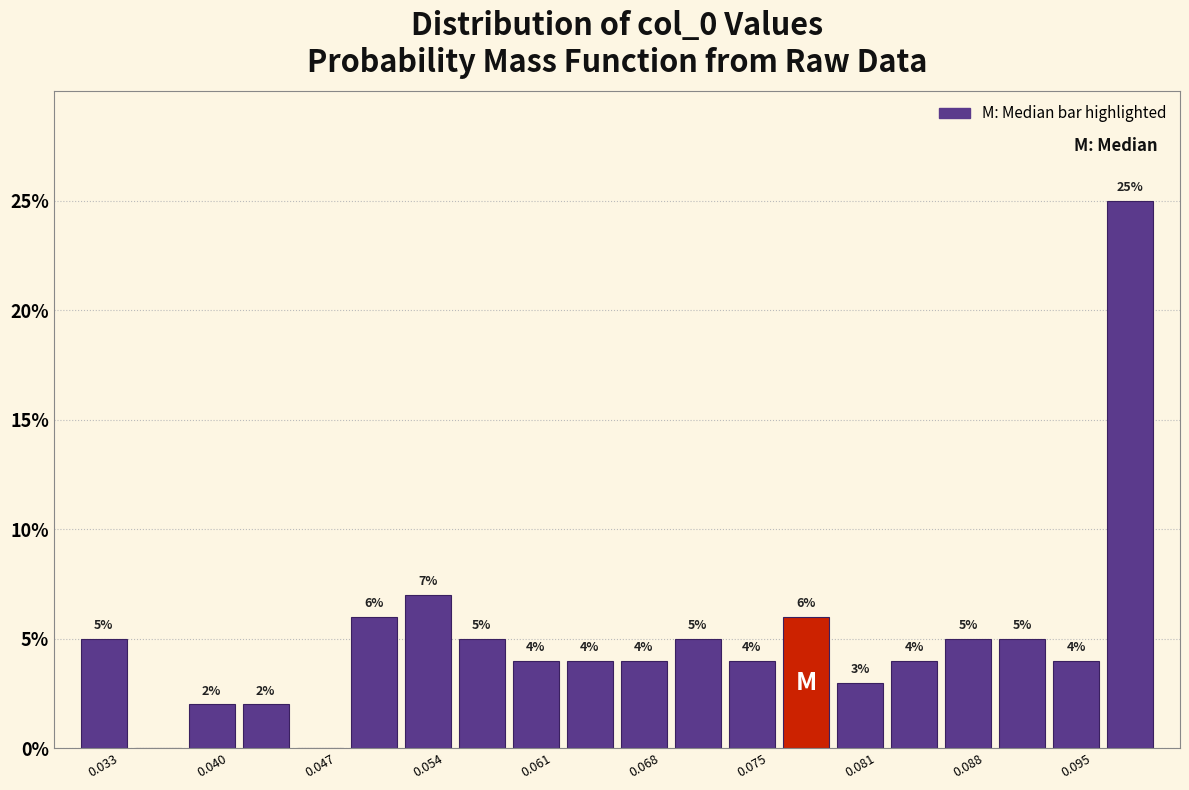

Read against the x-axis, roughly where is the centre of the tallest bar?

0.099